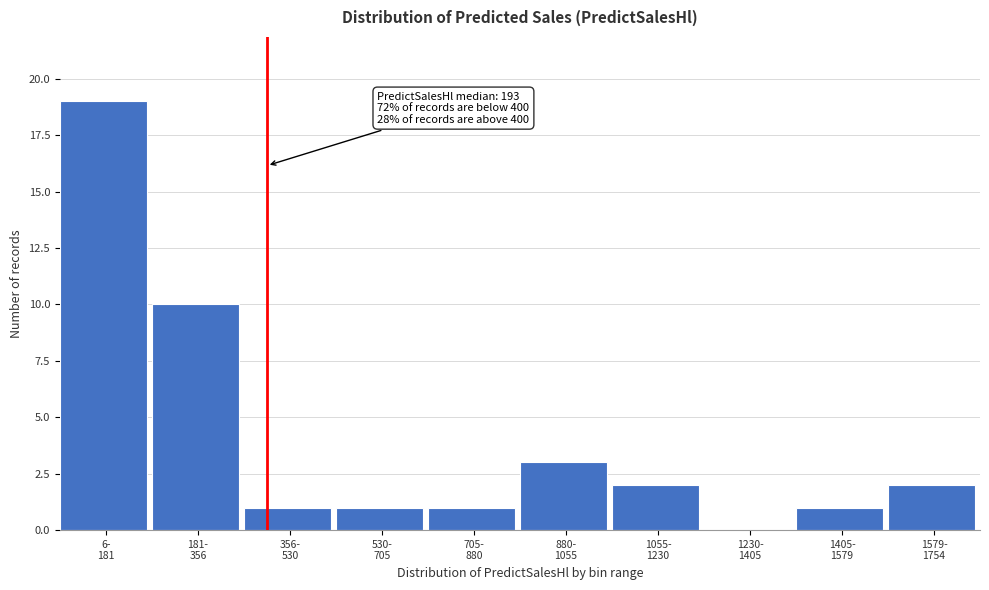

What is the greatest value displayed?

19